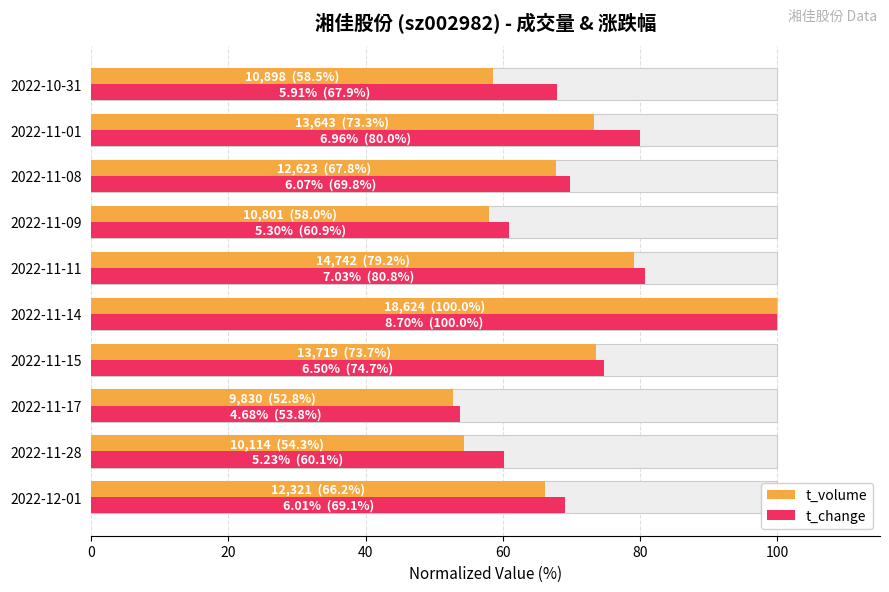

How many distinct data groups are displayed?

2